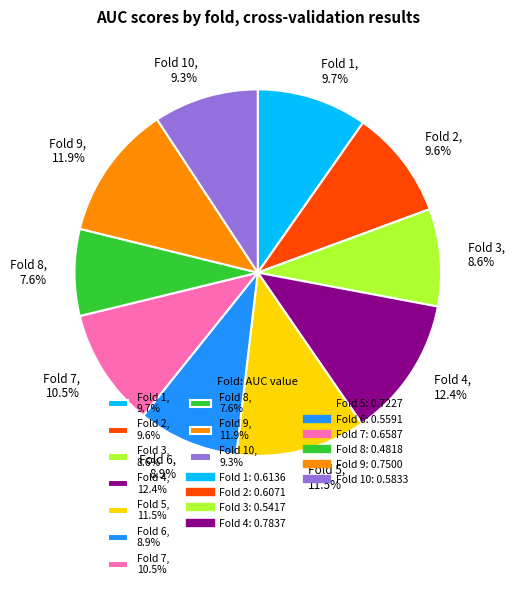

Rank the categories by value from highest to lowest.

Fold 4, 12.4%, Fold 9, 11.9%, Fold 5, 11.5%, Fold 7, 10.5%, Fold 1, 9.7%, Fold 2, 9.6%, Fold 10, 9.3%, Fold 6, 8.9%, Fold 3, 8.6%, Fold 8, 7.6%